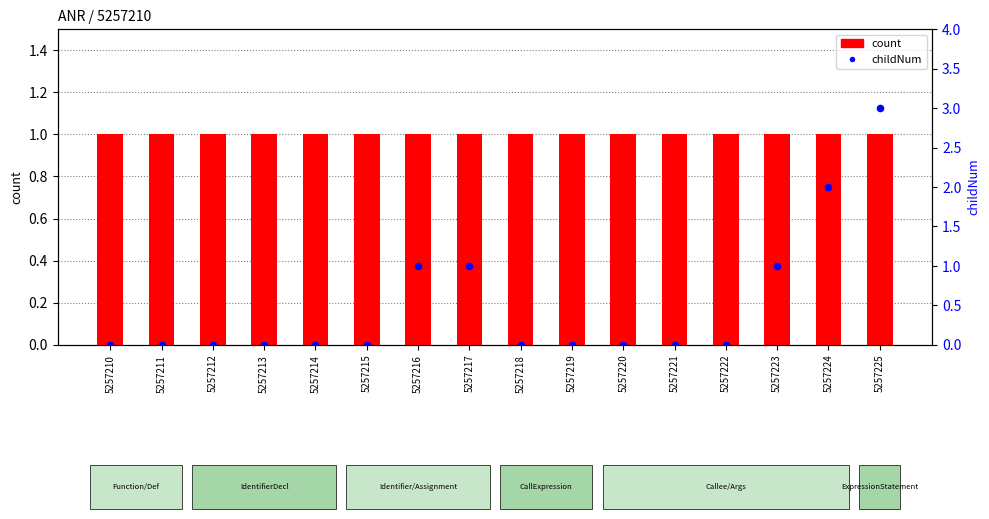

Which series has the largest total across all categories?

count